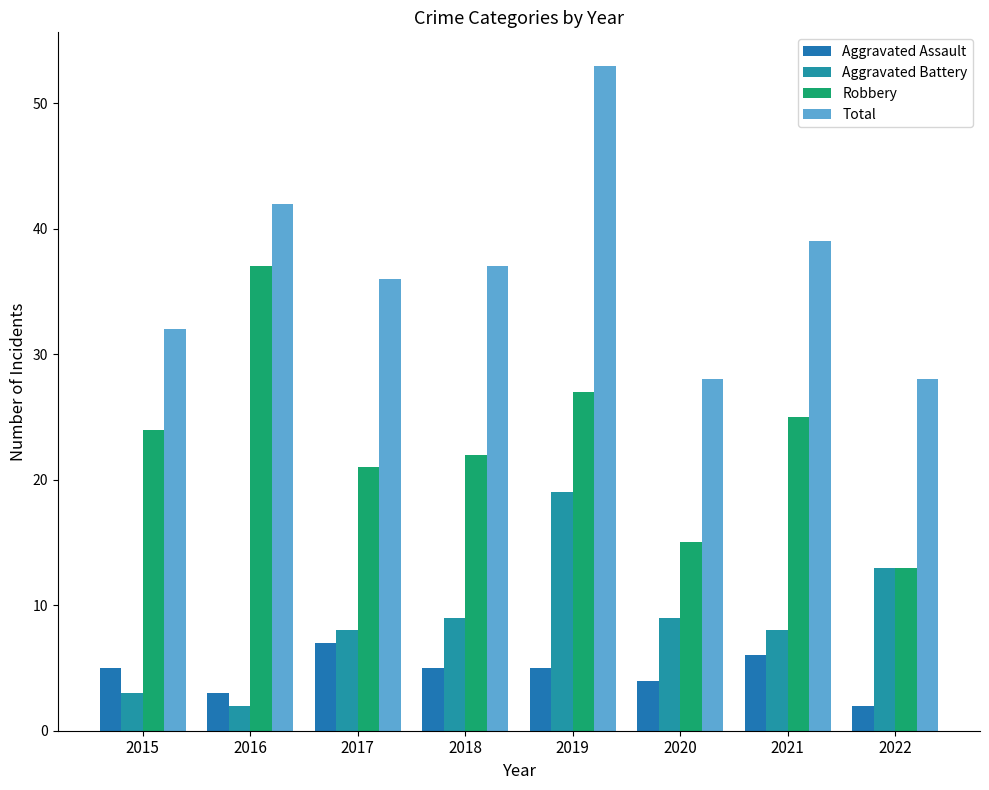

How many data points in Total are less than 37?

4